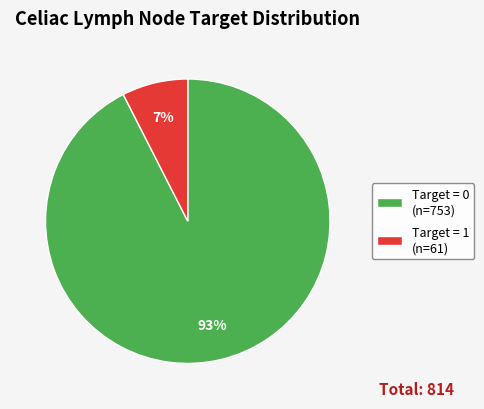

What percentage is the Target = 1 (n=61) slice, to the nearest percent?

7%